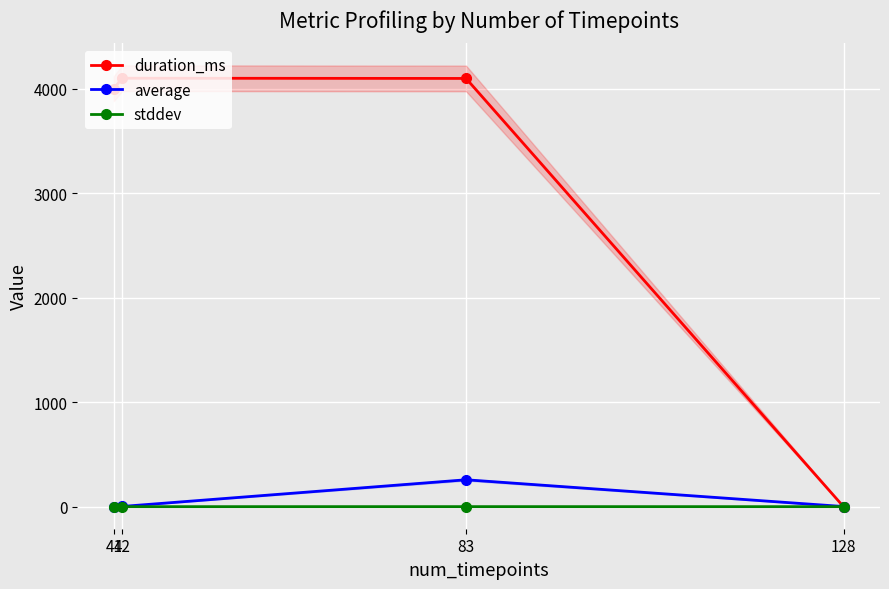

Which has a higher value, 41 or 128?

41